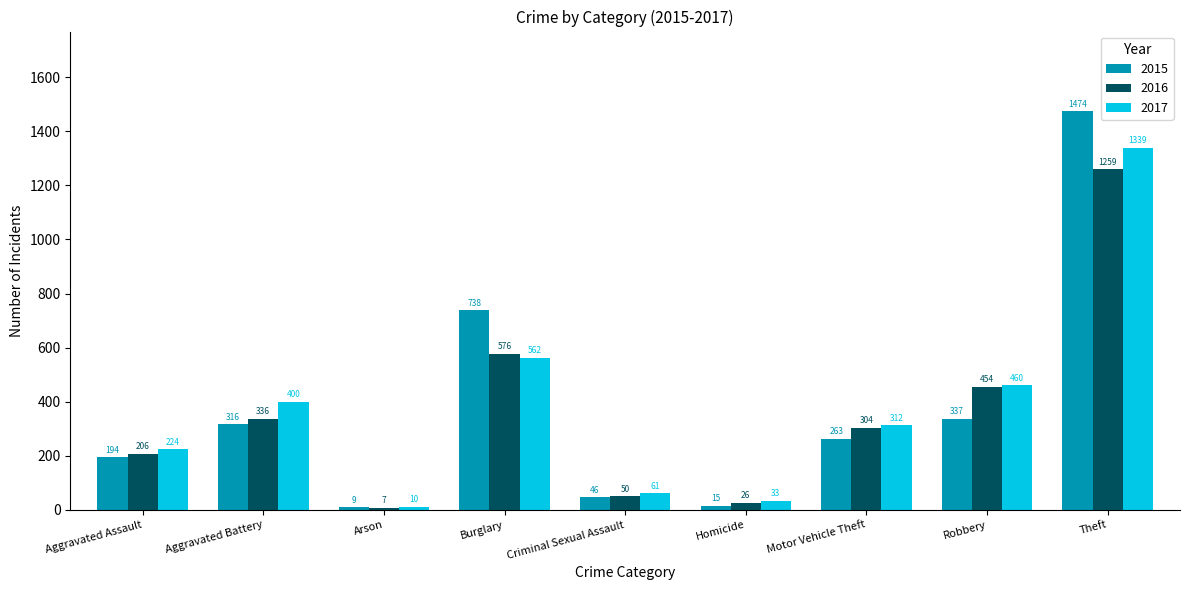

What is the difference between the second highest and minimum values in the 2015 series?

729